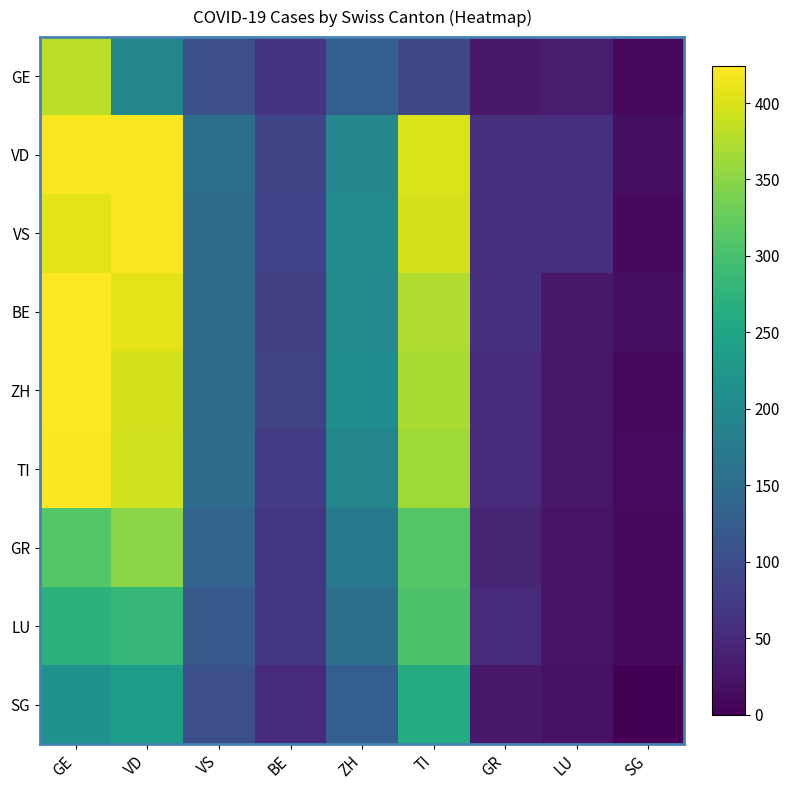

At which category is the sum across all series the highest?

GE